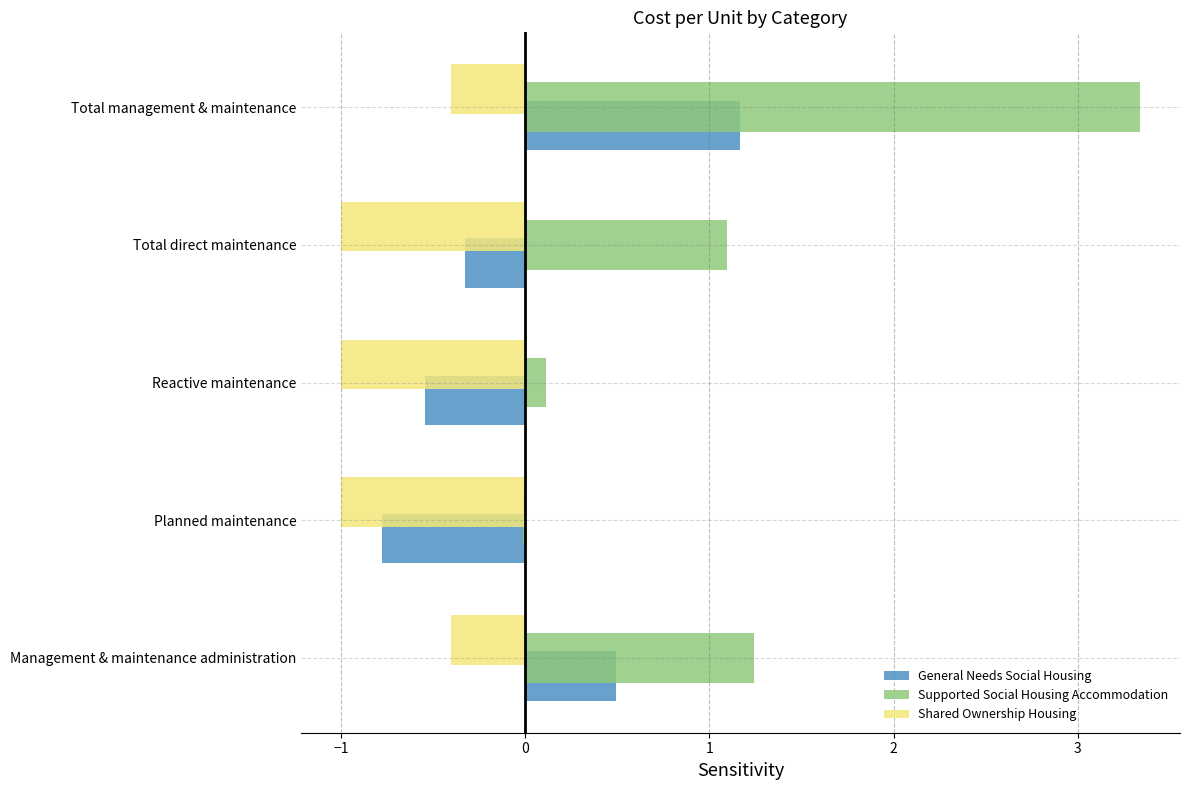

How many categories are shown in the chart?

5